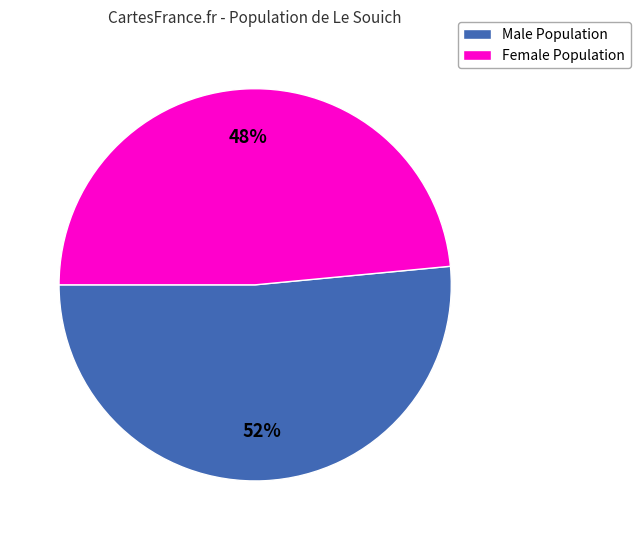

Combined, do Male Population and Female Population account for over 50%?

Yes